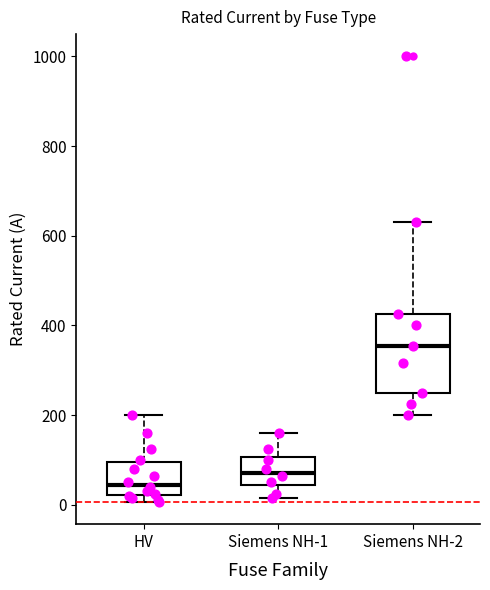

Which box is the tallest, from its lower edge to its upper edge?

Siemens NH-2